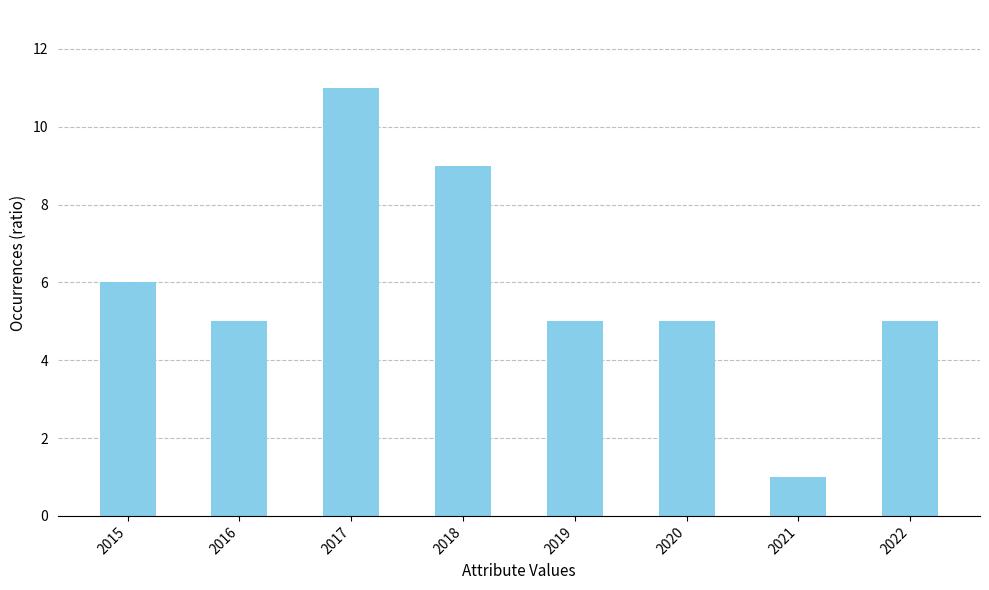

What is the value of the 7th bar from the left?

1